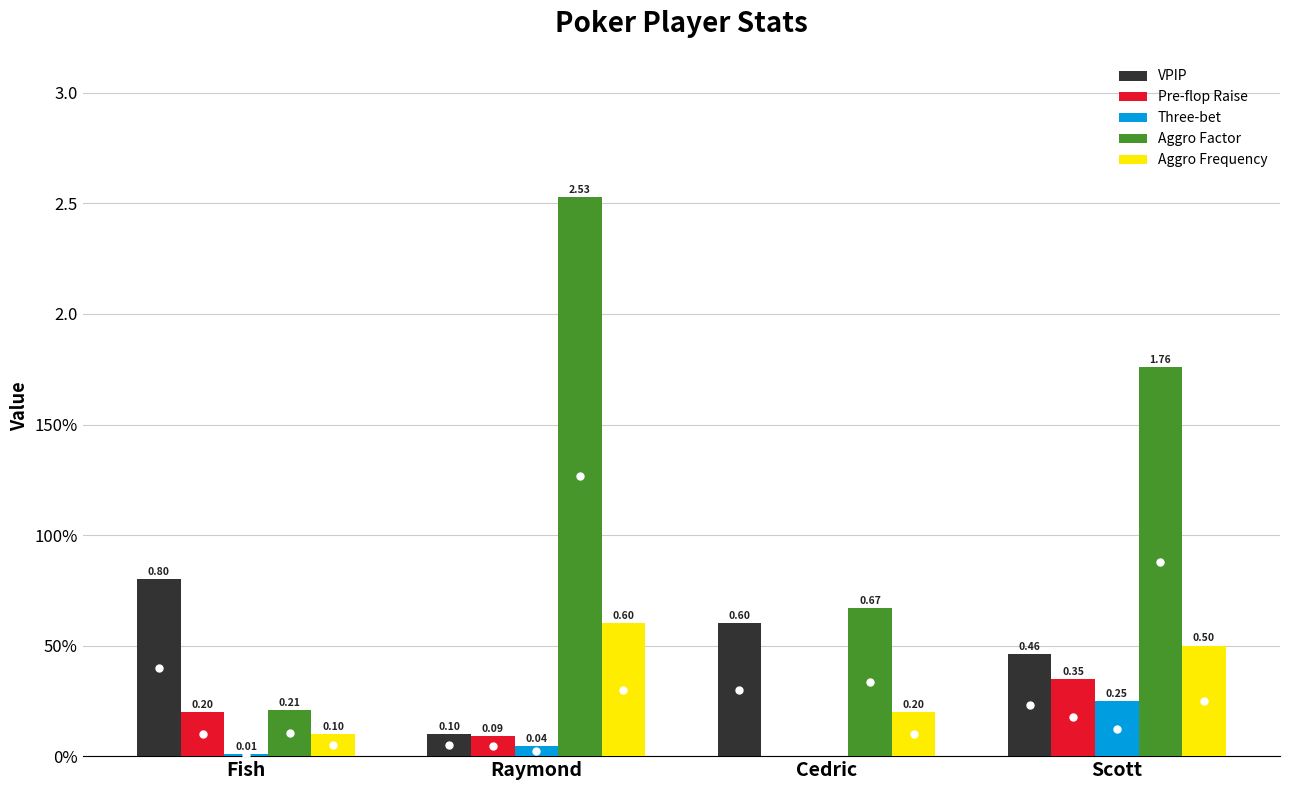

What is the label of the 4th bar from the right?

Fish